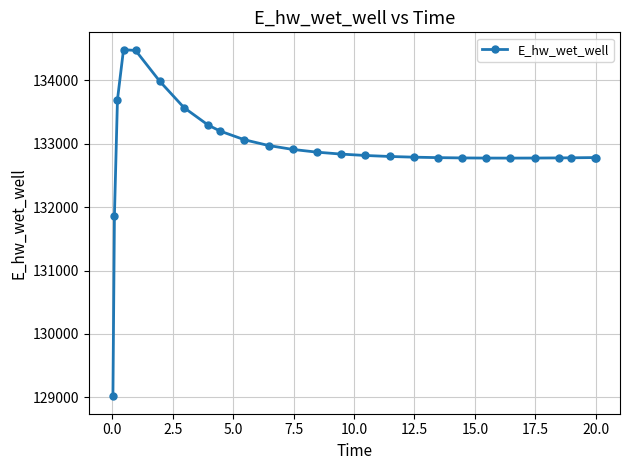

How many data points are above 132813?

13